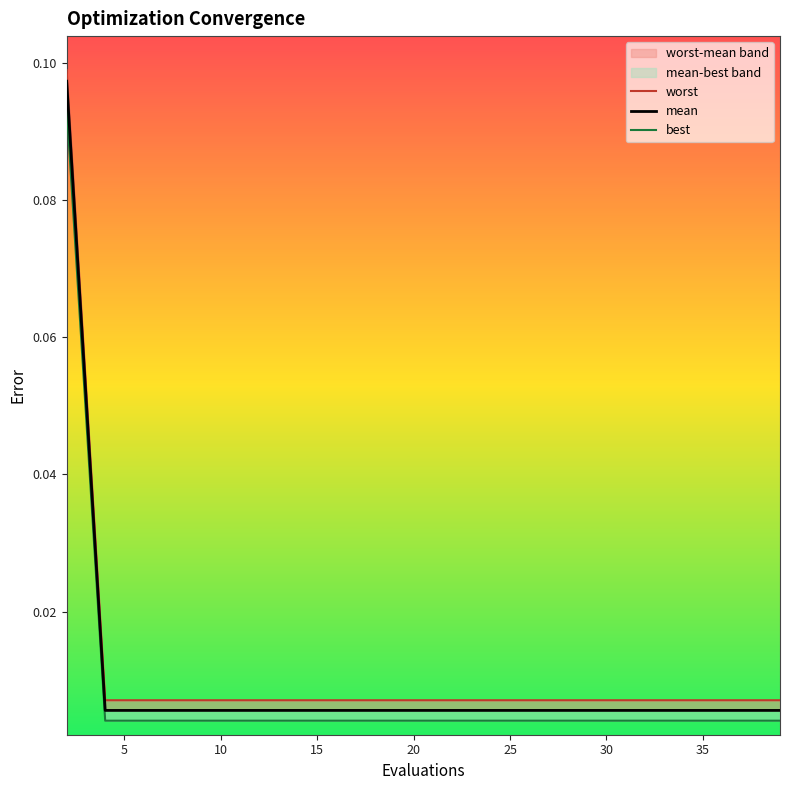

How many data points does each series have?

20